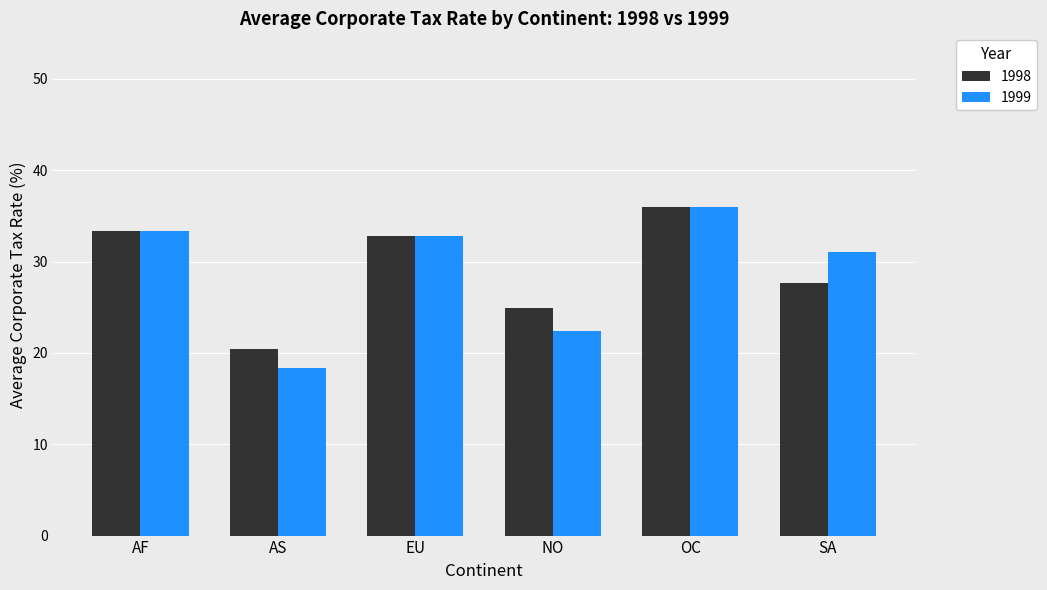

The 1998 series shows 7.8 at OC. True or false?

False